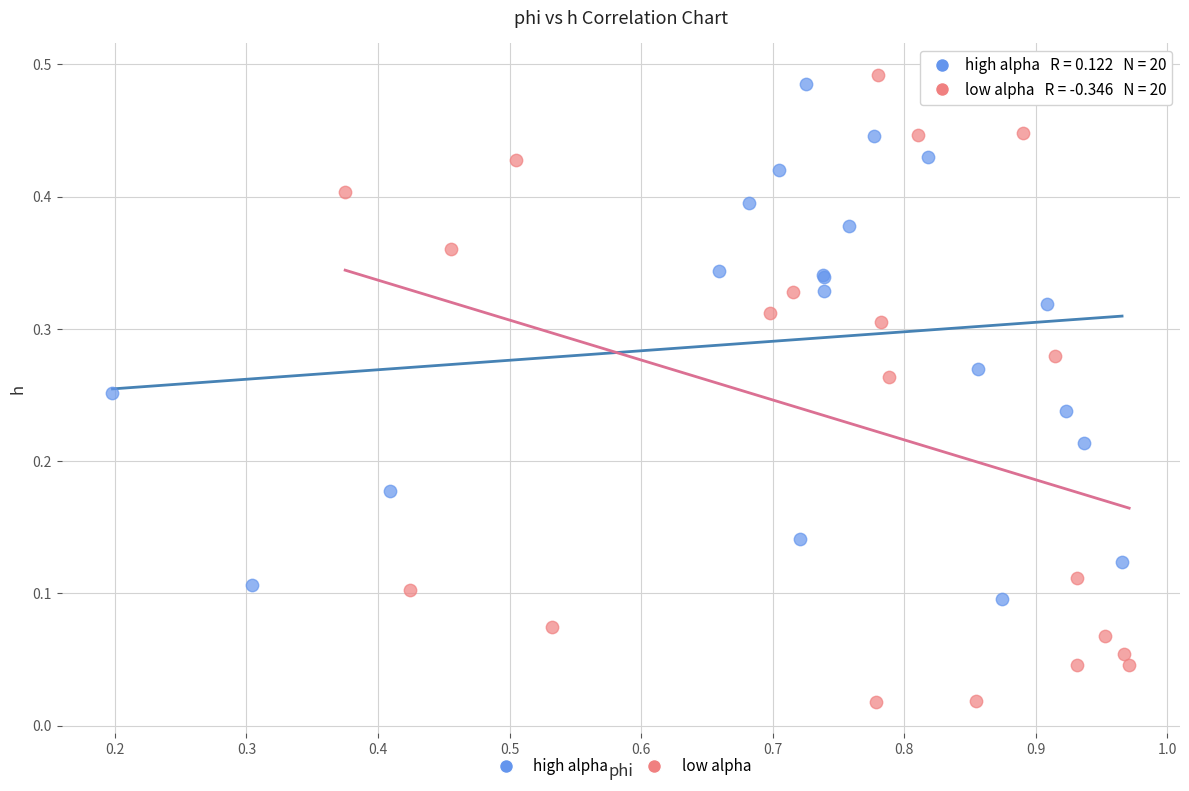

What are all the series names shown in the legend?

high alpha, low alpha